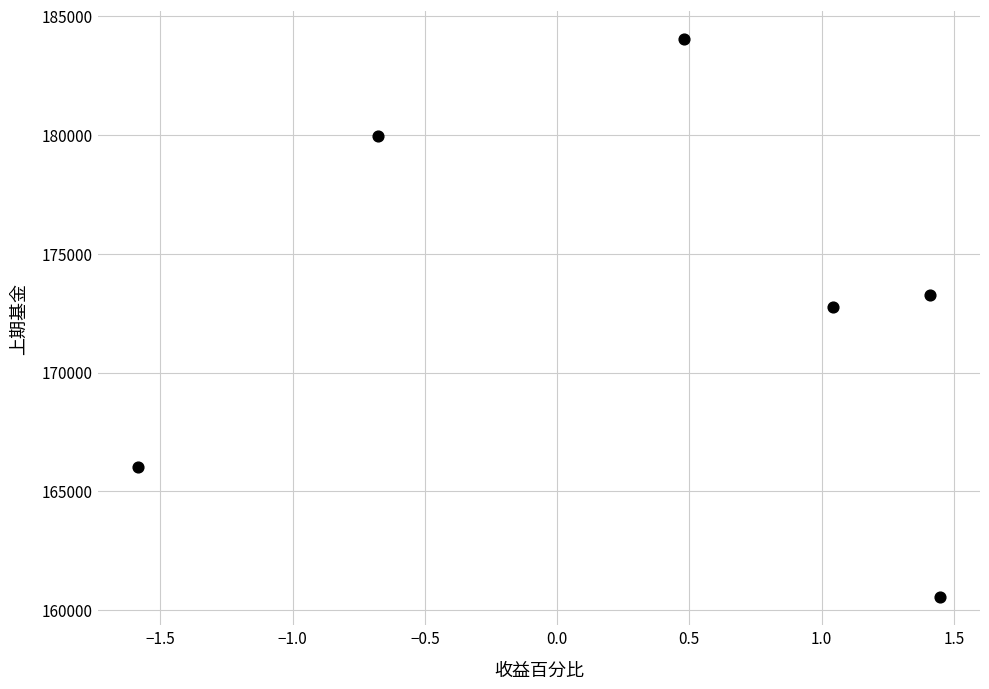

What is the average X value?

0.4